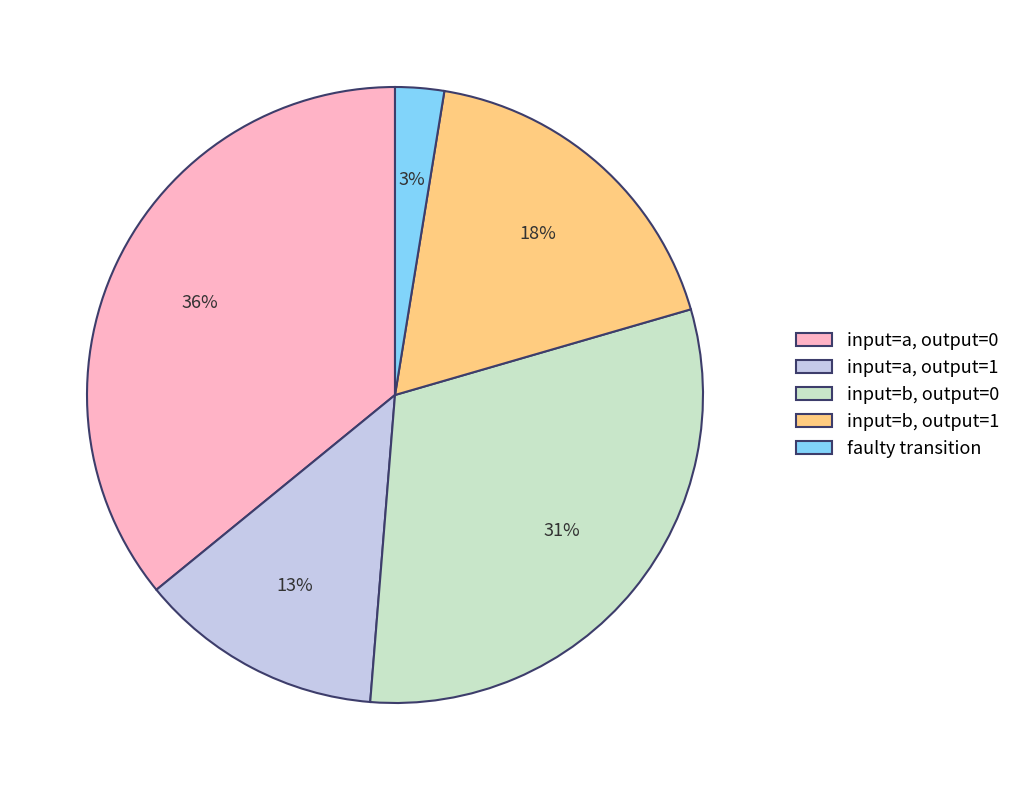

What is the ratio of the value at input=b, output=0 to the value at input=b, output=1?

1.7